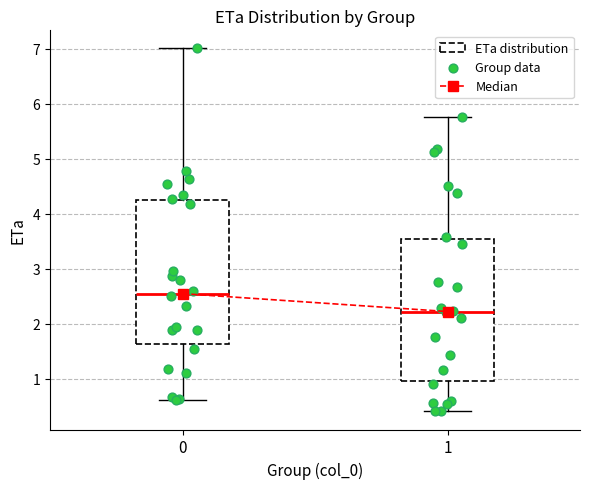

Reading left to right, read every box against the y-axis: the position of its median line, the range the box covers, and the ends of its whiskers. The values are not printed on the chart, so give them approximately, as read against the axis.

0: median 2.5, box 1.6 to 4.2, whiskers 0.6 to 7.0
1: median 2.2, box 1.0 to 3.5, whiskers 0.4 to 5.8